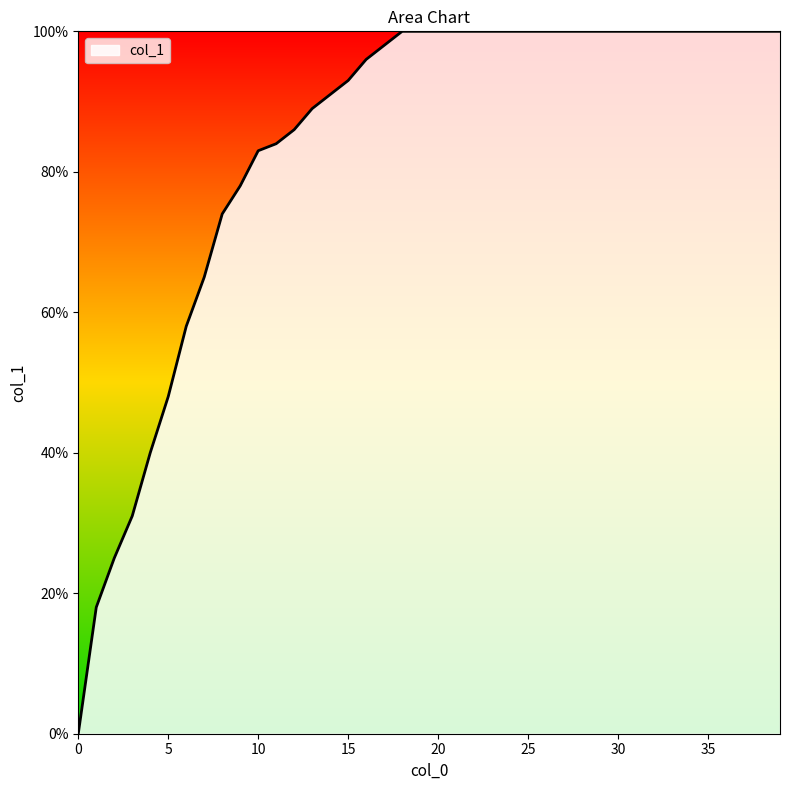

Is this an area chart (filled region under the line)?

Yes